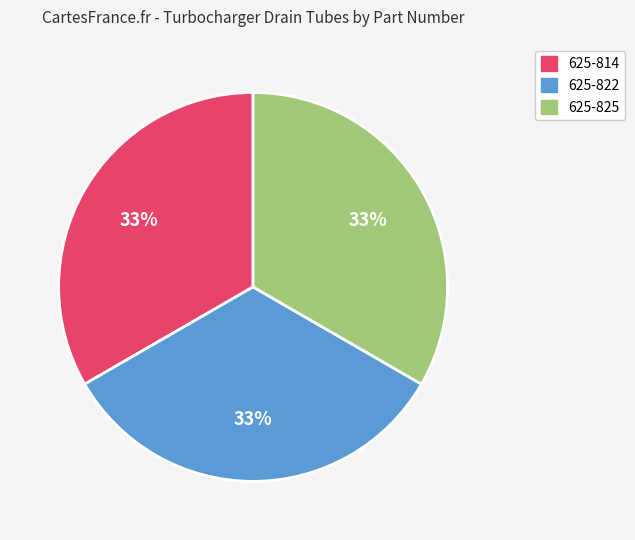

Does 625-822 represent more than half of the total?

No